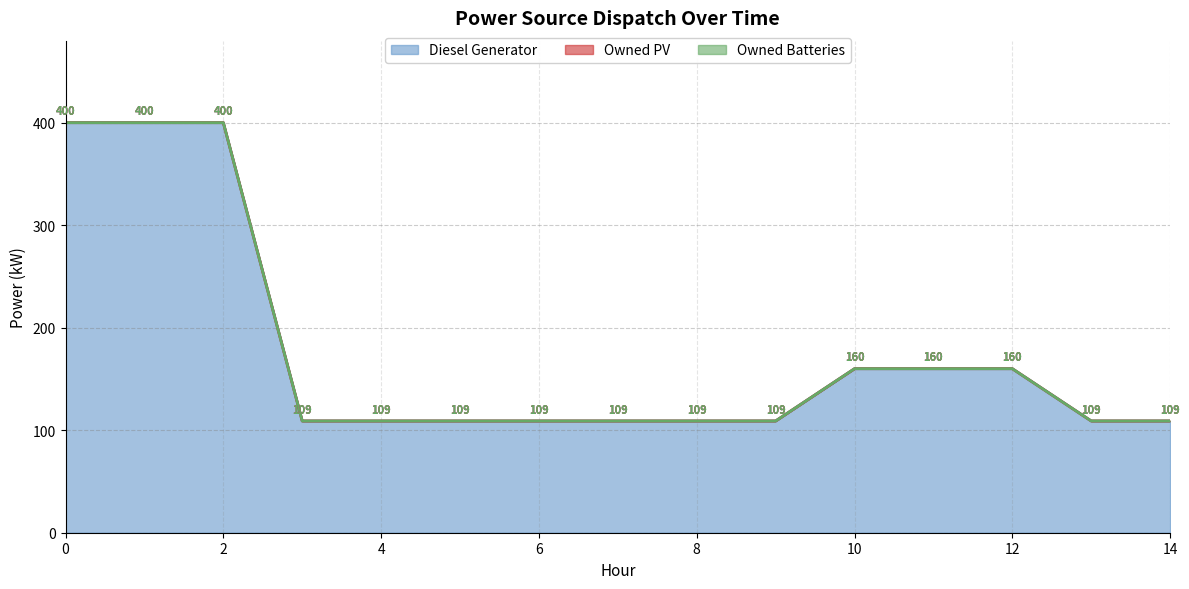

True or false: Diesel Generator and Owned PV cross at least once.

False